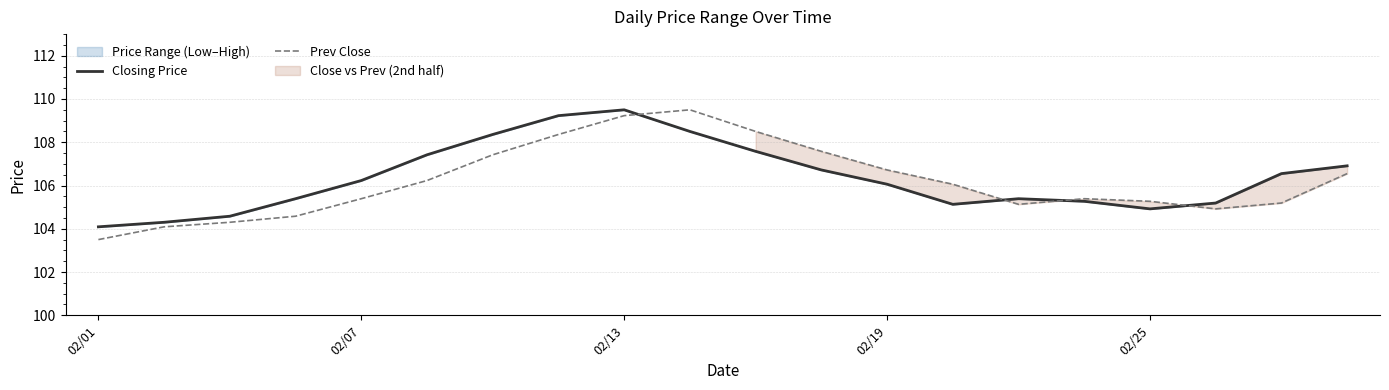

What is the total value across all series at 10?

216.1